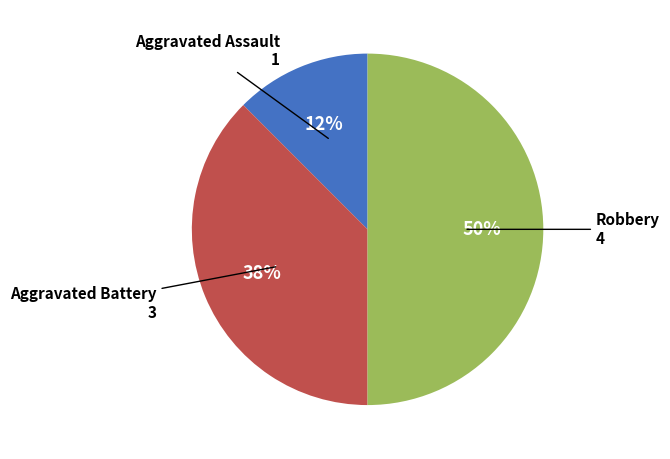

True or false: Aggravated Battery accounts for 28% of the total.

False